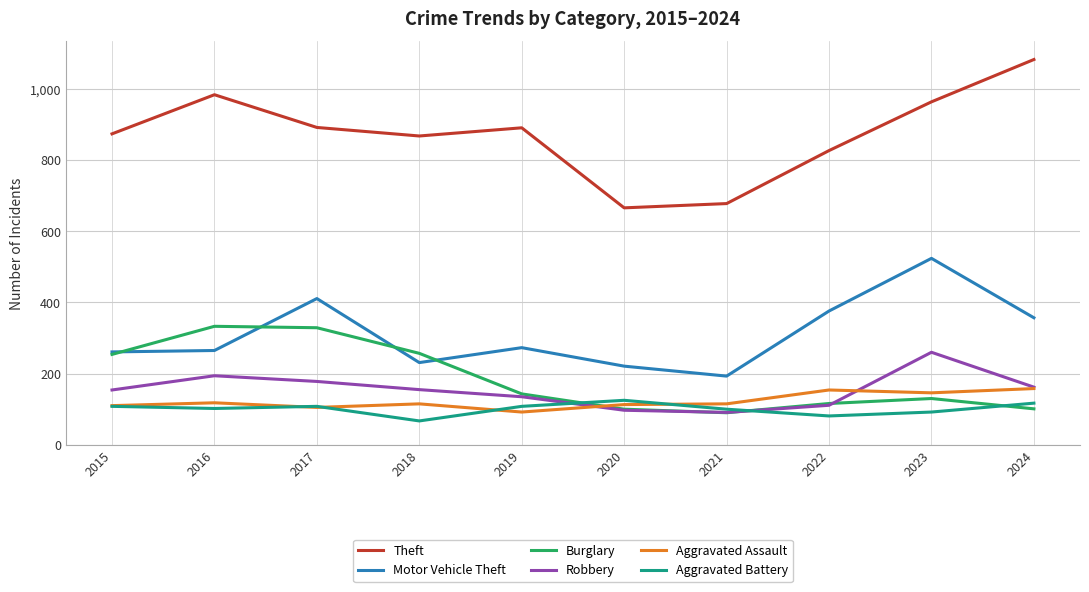

What are all the series names shown in the legend?

Theft, Motor Vehicle Theft, Burglary, Robbery, Aggravated Assault, Aggravated Battery